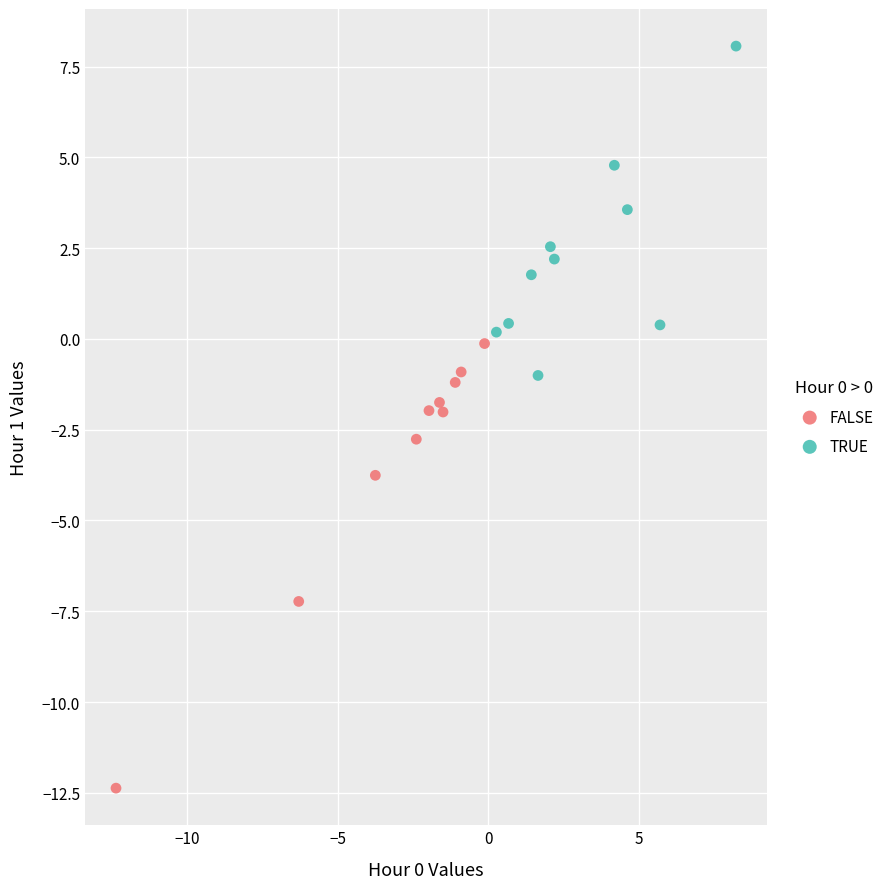

Which series reaches the maximum Y coordinate?

TRUE